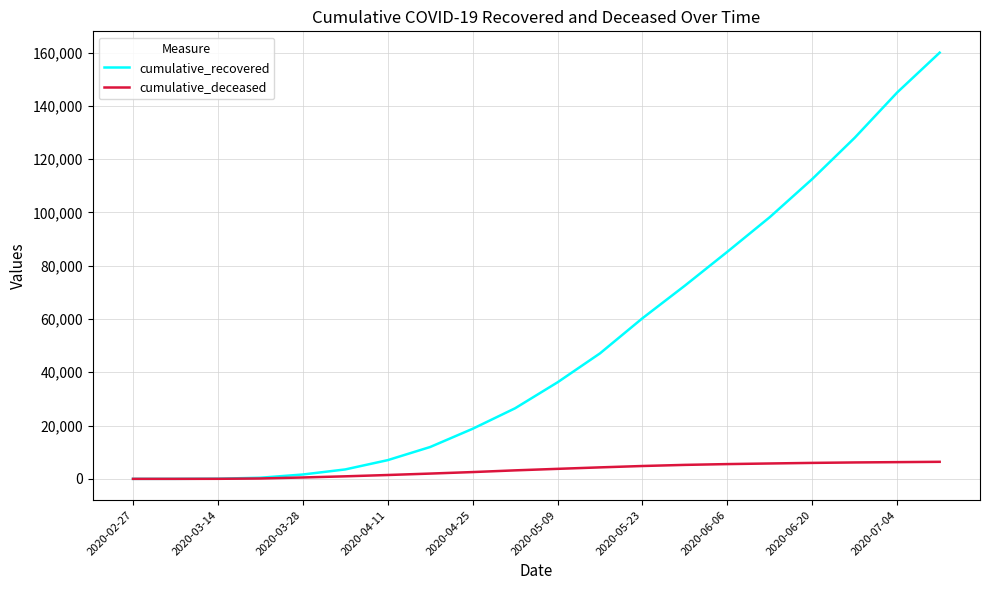

Count the number of categories in the chart.

20